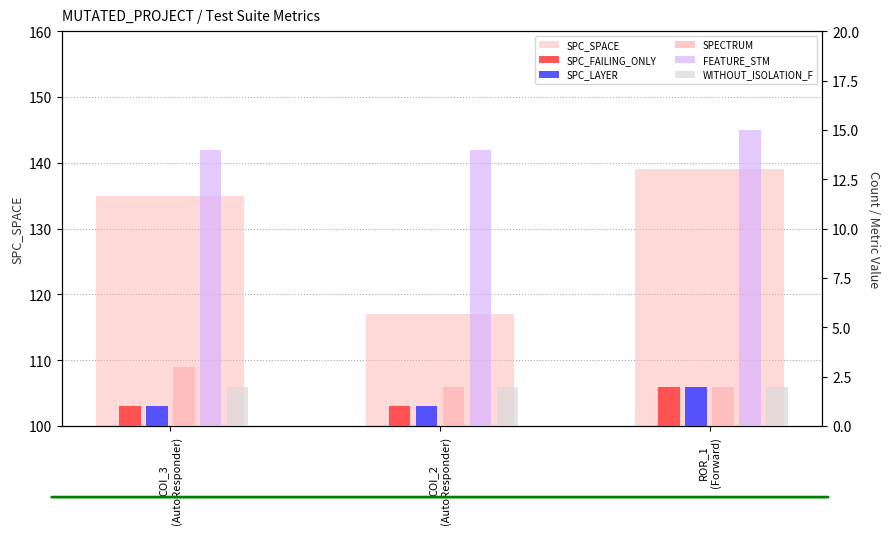

The value of SPC_FAILING_ONLY at COI_2
(AutoResponder) is 1. True or false?

True